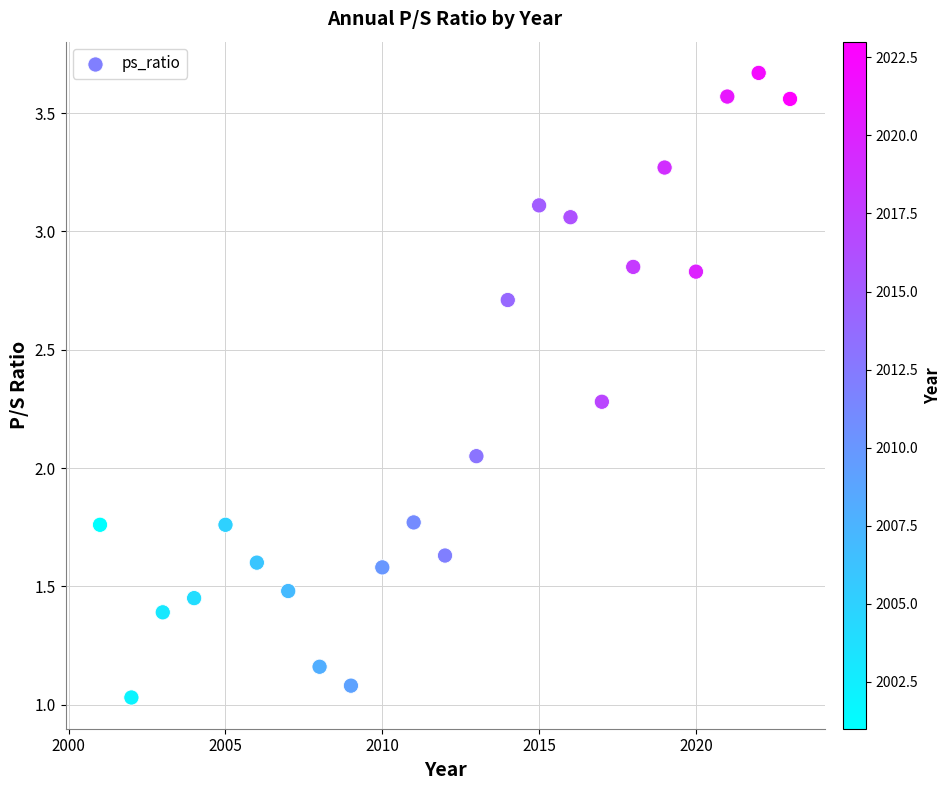

What is the range of Y values (max minus min)?

2.6